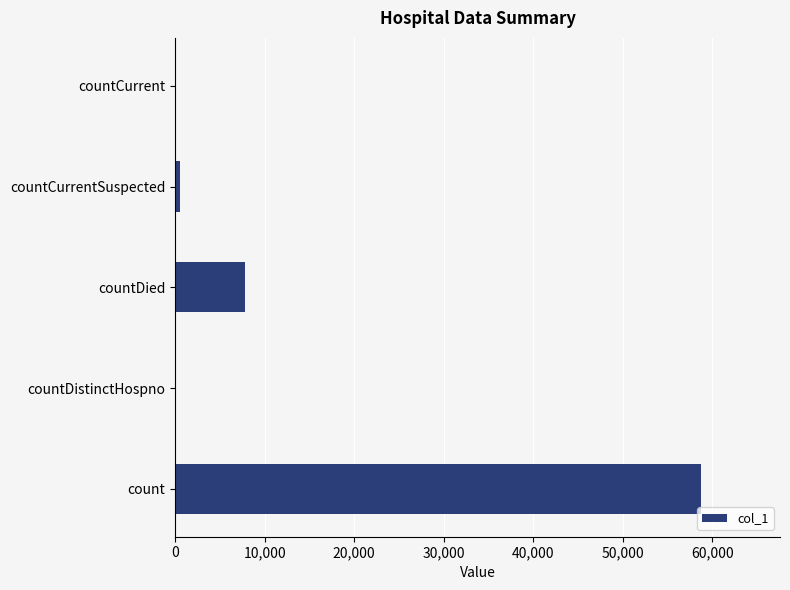

The chart shows a value of 88856 at count. True or false?

False